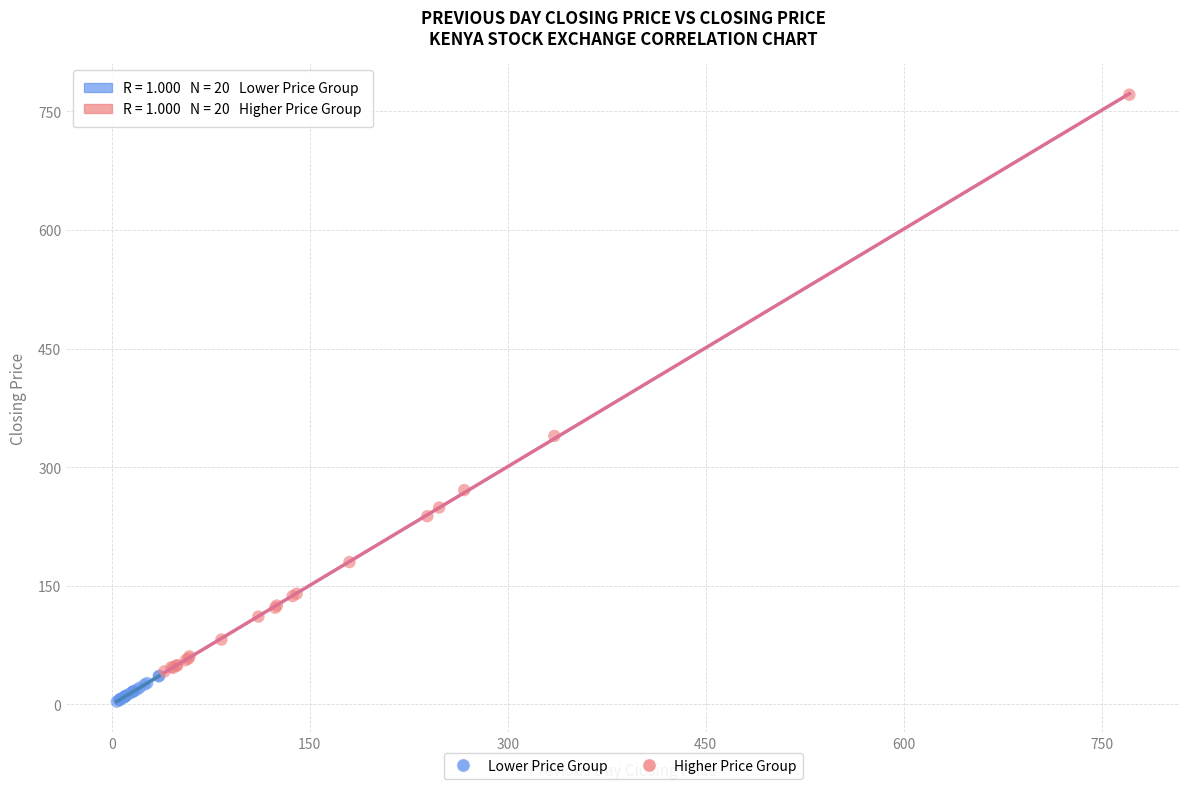

Which series has the widest spread of Y values?

Higher Price Group